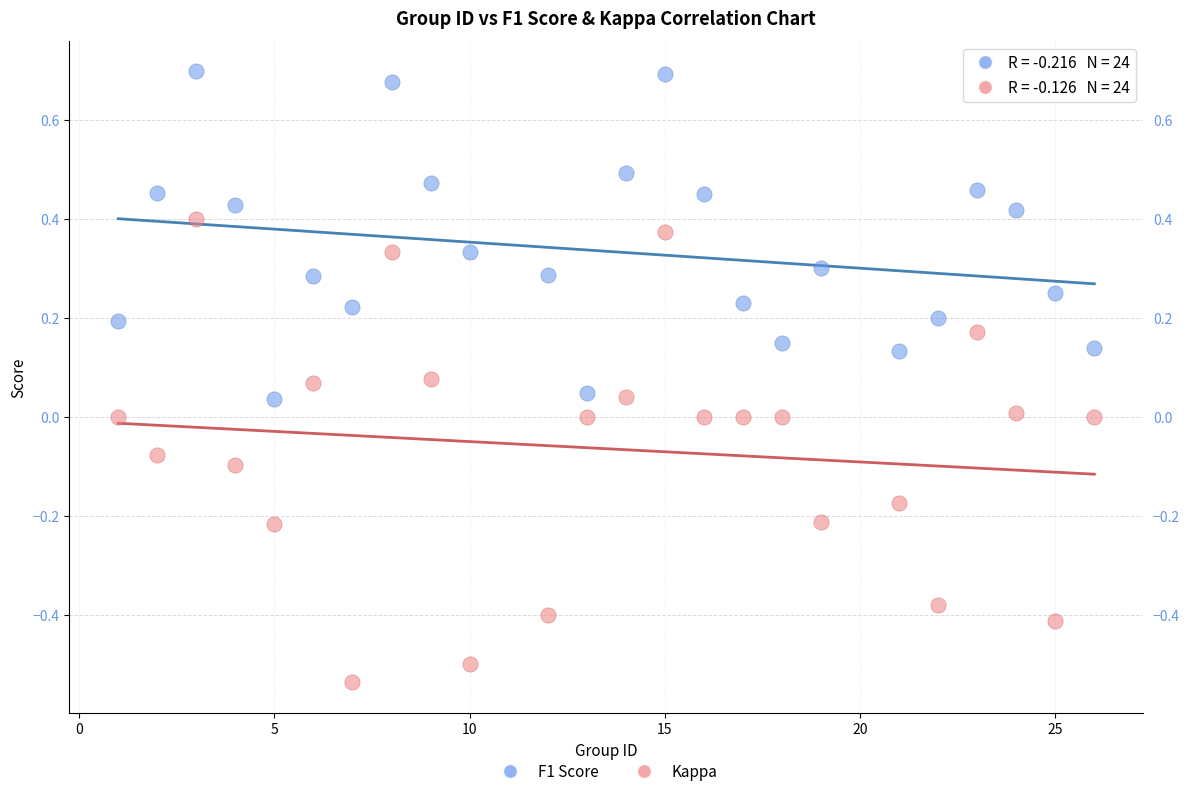

Which series contains the highest Y value?

F1 Score